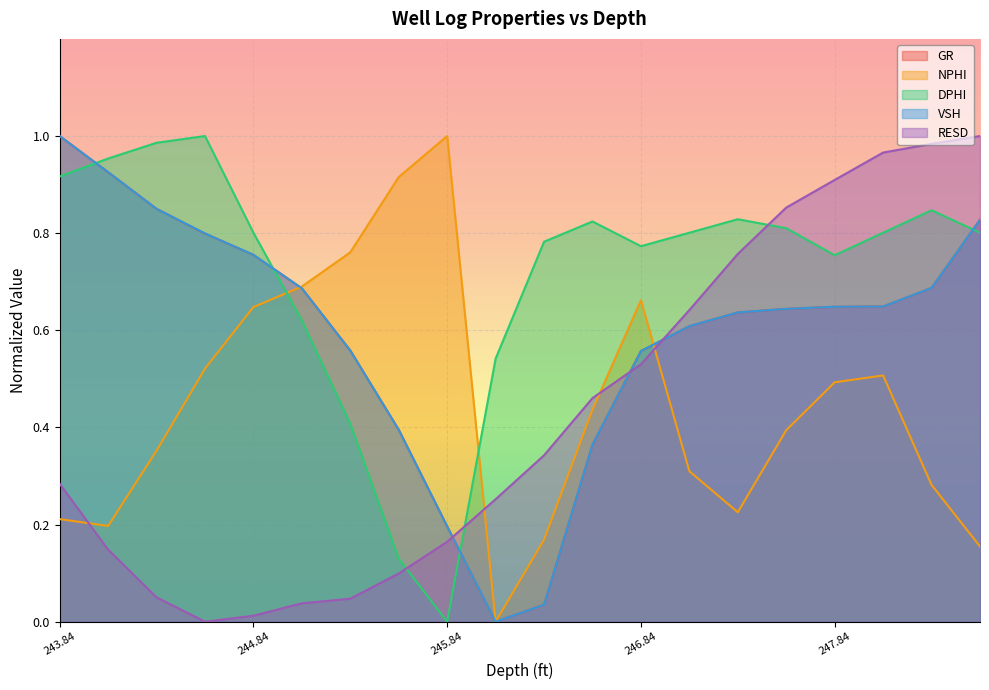

Which series has the largest total across all categories?

DPHI